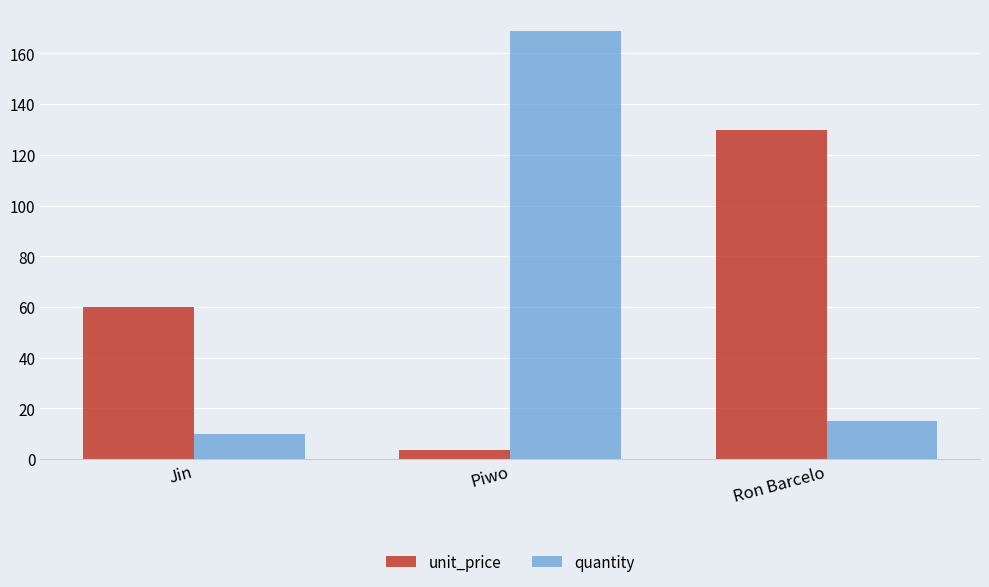

What position from the left is Jin?

1